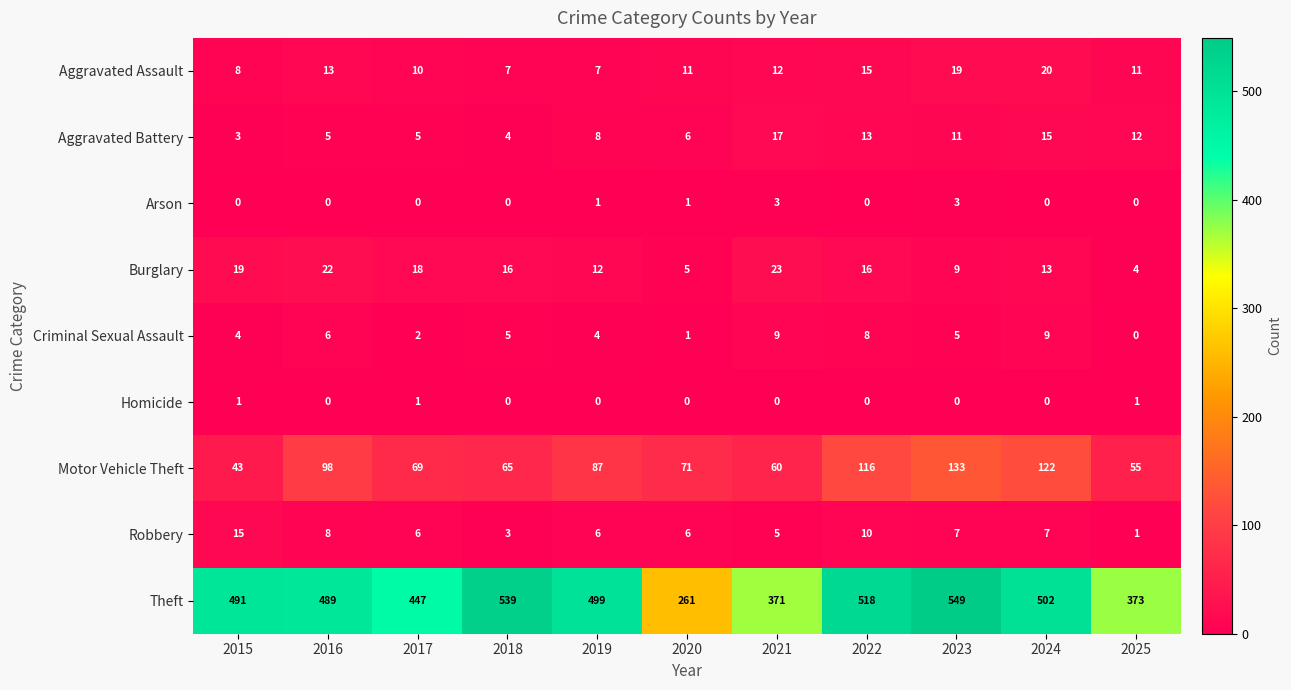

The Arson series shows 3 at 2023. True or false?

True